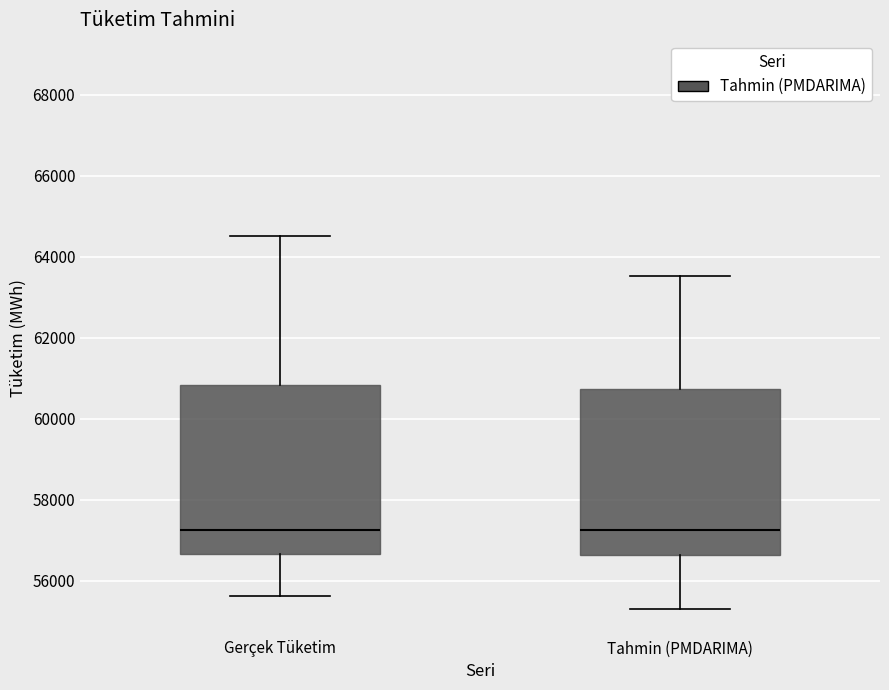

Reading left to right, transcribe this box plot: for each box, give where its median line is, the range the box spans, and where its two whiskers end, as read against the y-axis. The values are not printed on the chart, so give them approximately, as read against the axis.

Gerçek Tüketim: median 57200, box 56600 to 60800, whiskers 55600 to 64600
Tahmin (PMDARIMA): median 57200, box 56600 to 60800, whiskers 55400 to 63600